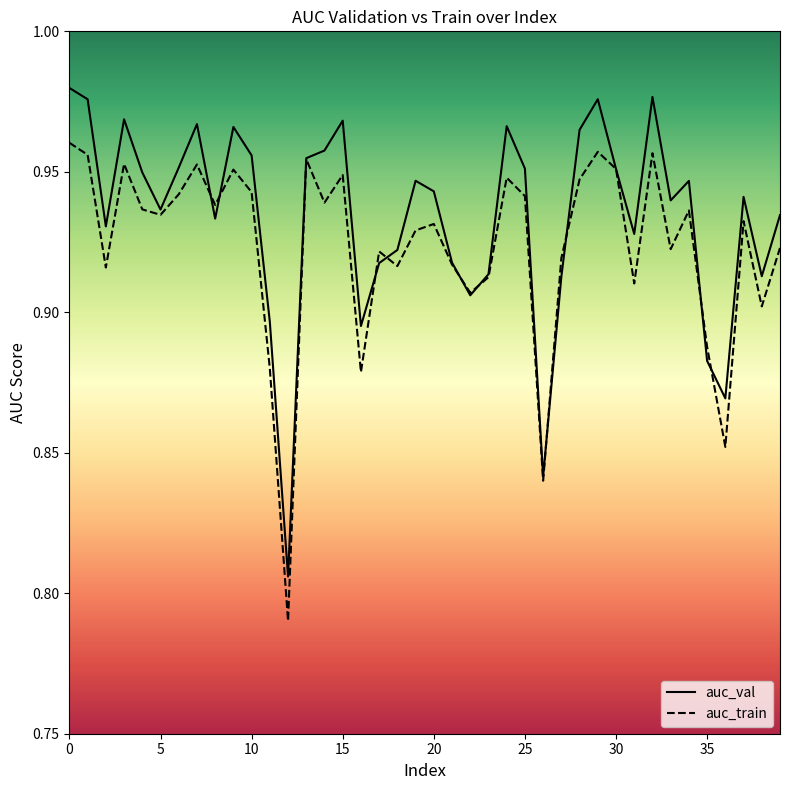

At which category does auc_val reach its first local valley?

2